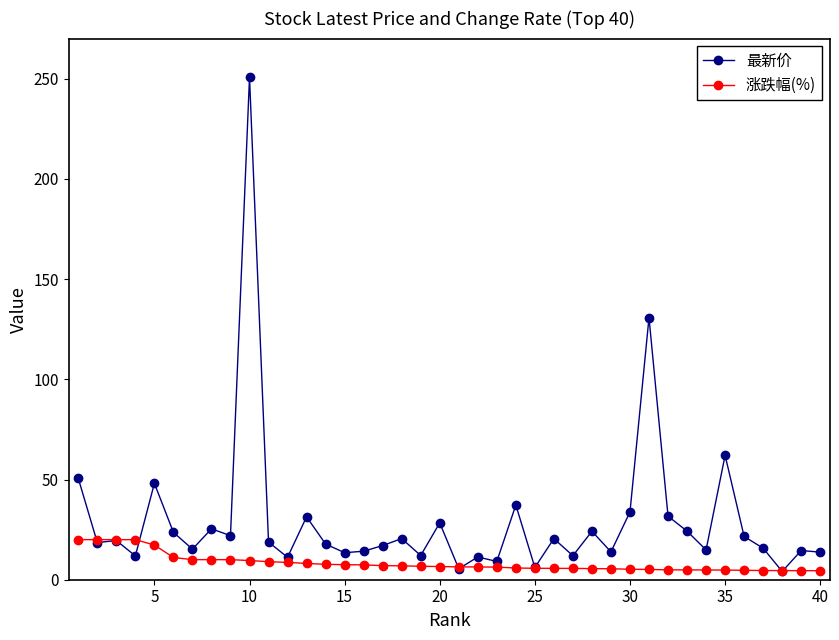

Which series has the largest total across all categories?

最新价